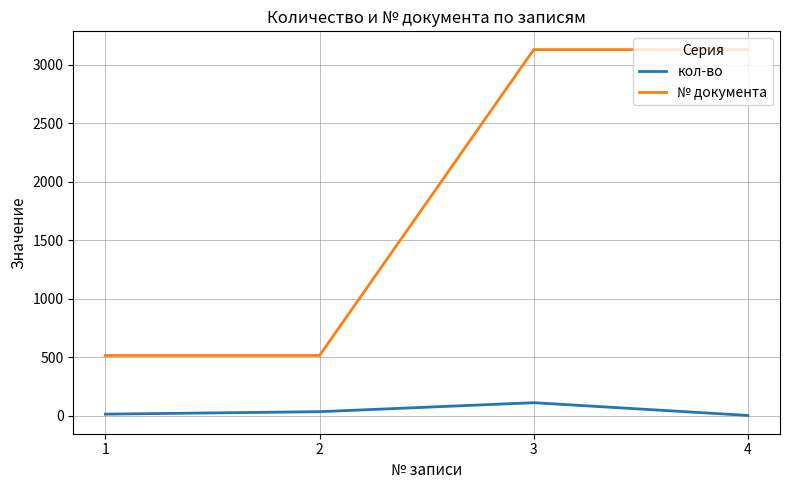

Rank the series by their maximum value, from highest to lowest.

№ документа, кол-во